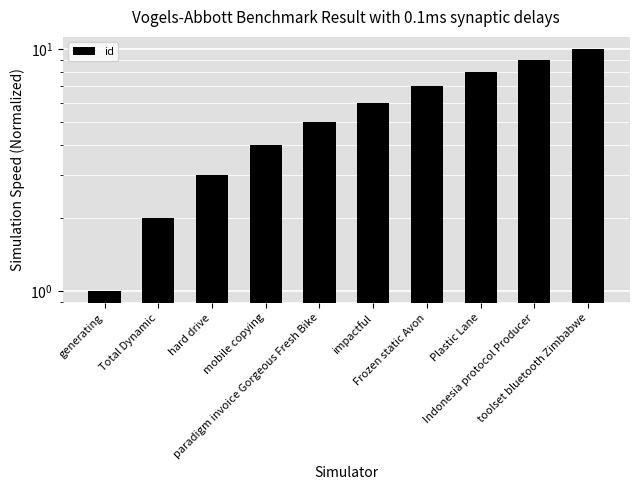

Reading left to right, what are all the values shown in this chart?

generating=1	Total Dynamic=2	hard drive=3	mobile copying=4	paradigm invoice Gorgeous Fresh Bike=5	impactful=6	Frozen static Avon=7	Plastic Lane=8	Indonesia protocol Producer=9	toolset bluetooth Zimbabwe=10